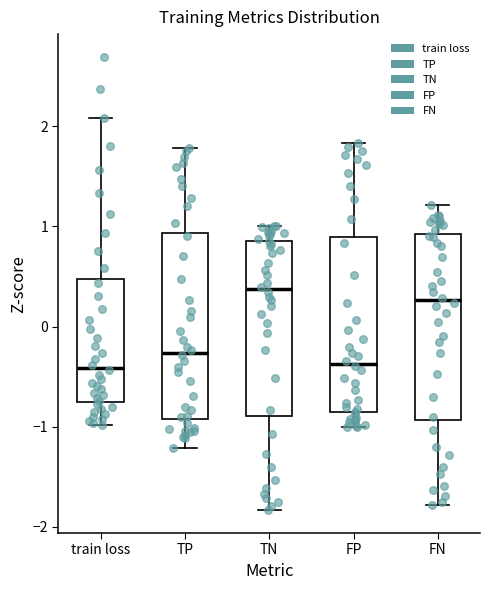

Reading left to right, read every box against the y-axis: the position of its median line, the range the box covers, and the ends of its whiskers. The values are not printed on the chart, so give them approximately, as read against the axis.

train loss: median -0.4, box -0.8 to 0.5, whiskers -1.0 to 2.1
TP: median -0.3, box -0.9 to 0.9, whiskers -1.2 to 1.8
TN: median 0.4, box -0.9 to 0.9, whiskers -1.8 to 1.0
FP: median -0.4, box -0.9 to 0.9, whiskers -1.0 to 1.8
FN: median 0.3, box -0.9 to 0.9, whiskers -1.8 to 1.2